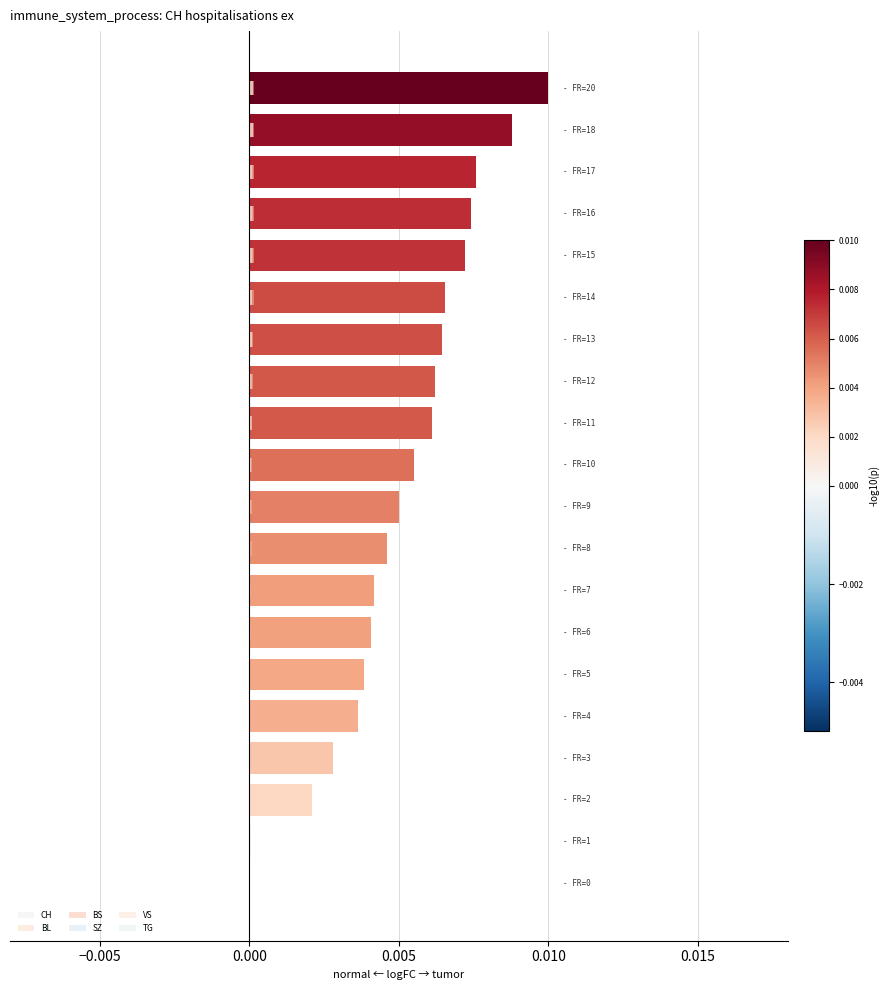

True or false: CH has a value of 0.0 at 0.010.

True